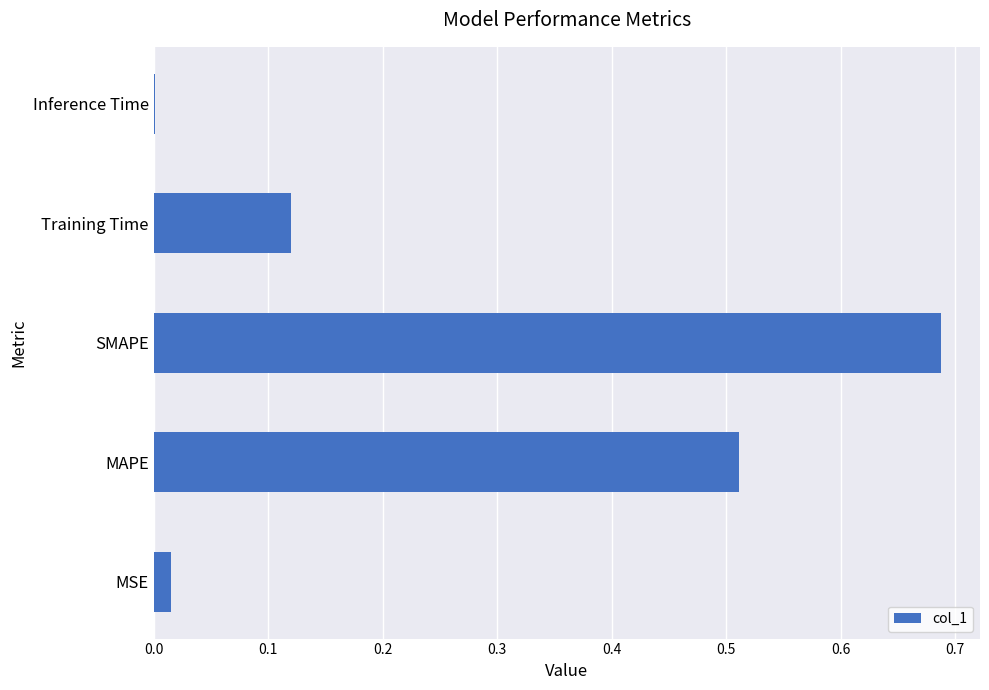

At which category does the chart reach its peak across all series?

SMAPE